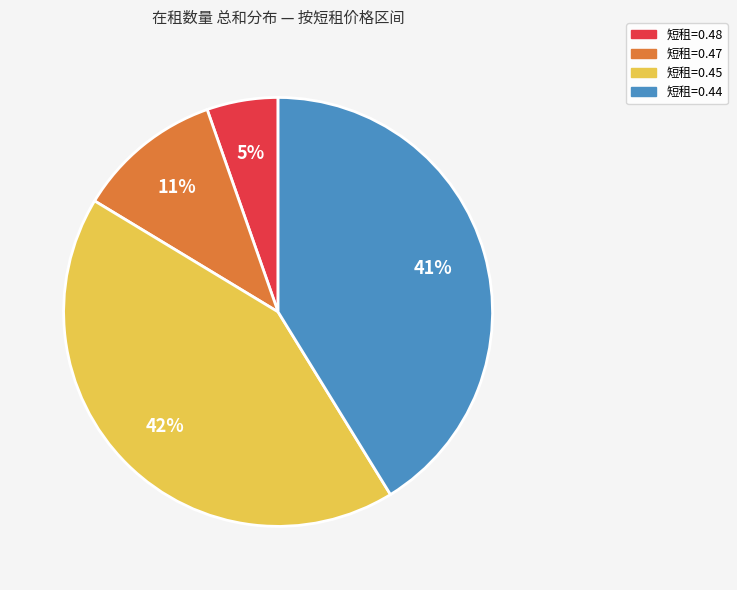

To the nearest percent, what is the average slice percentage?

25%